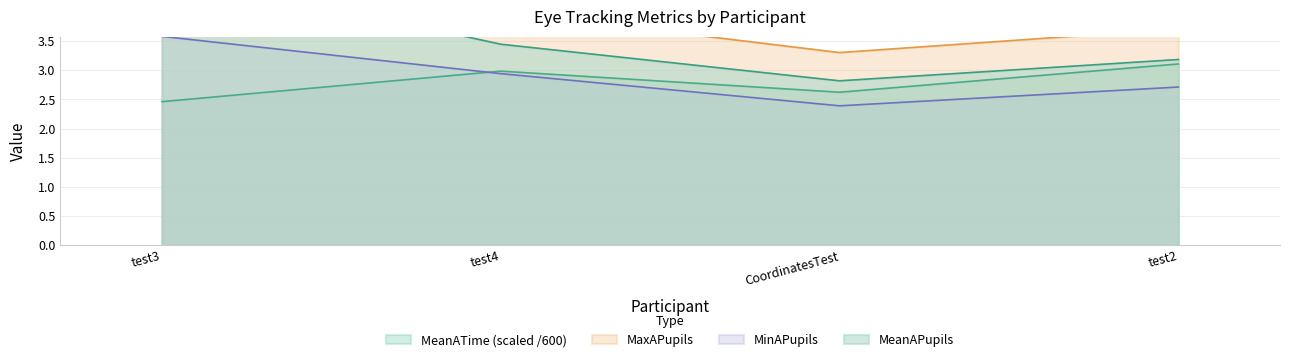

Is the value of MinAPupils at test4 greater than the value of MaxAPupils at test2?

No